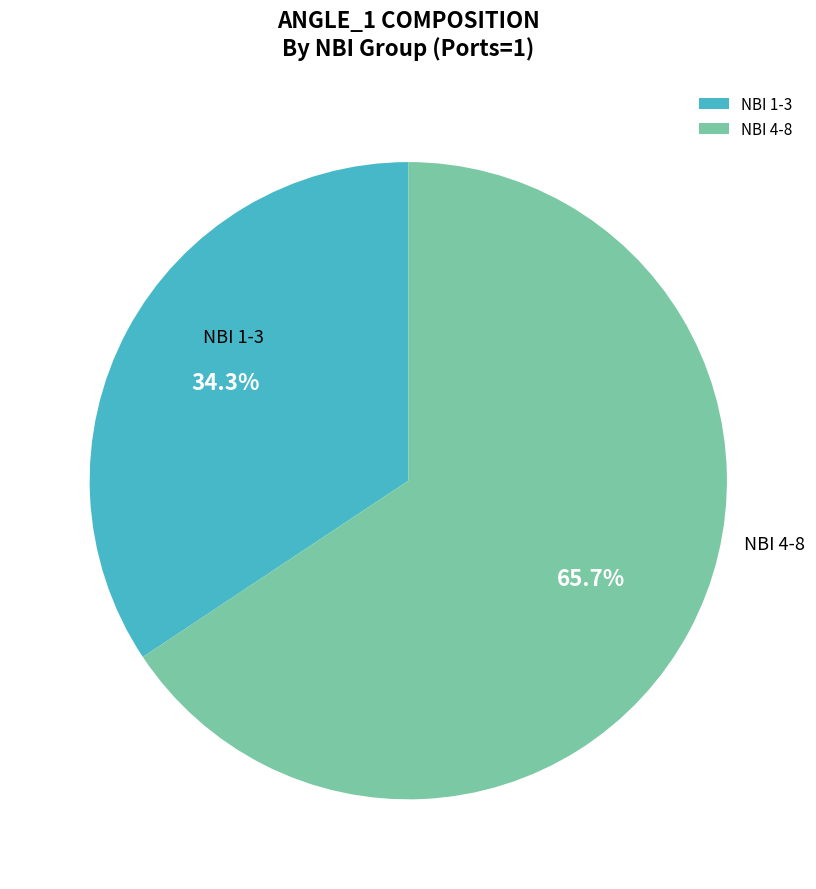

What is the ratio of the value at NBI 1-3 to the value at NBI 4-8?

0.5